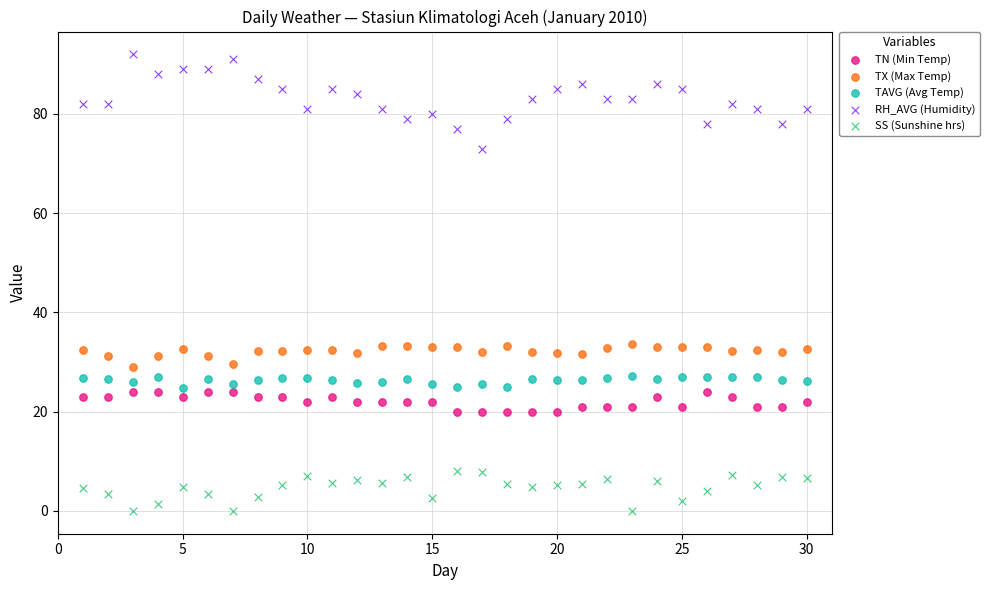

What are all the series names shown in the legend?

TN (Min Temp), TX (Max Temp), TAVG (Avg Temp), RH_AVG (Humidity), SS (Sunshine hrs)